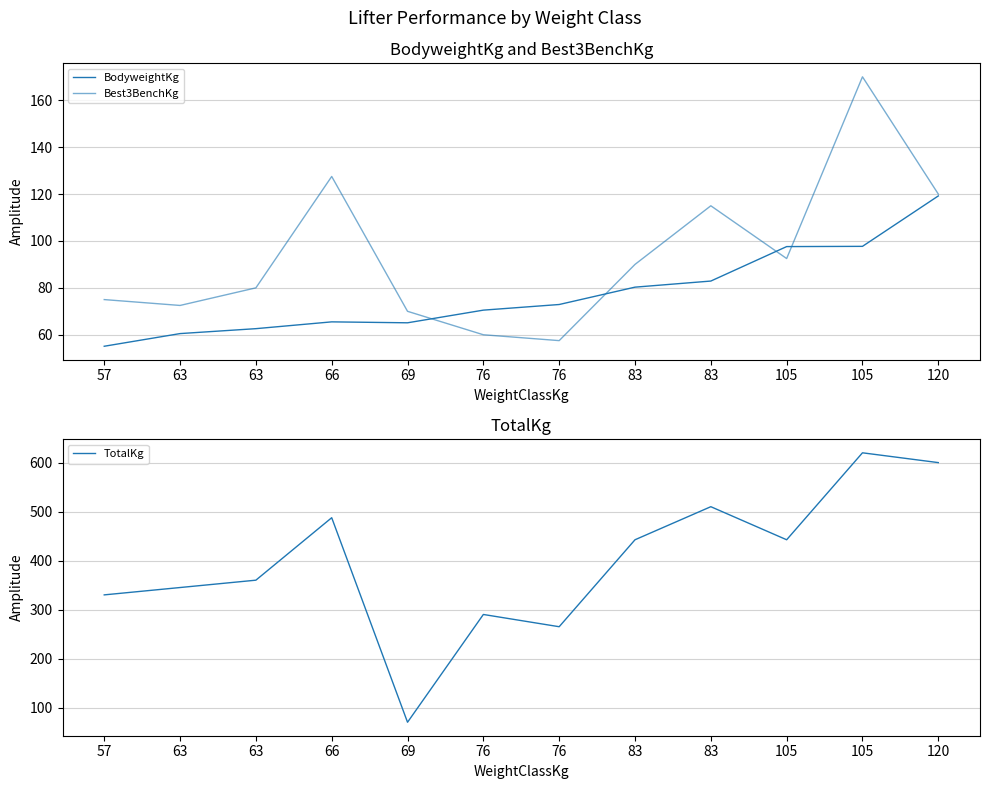

At which category does the chart reach its minimum across all series?

57